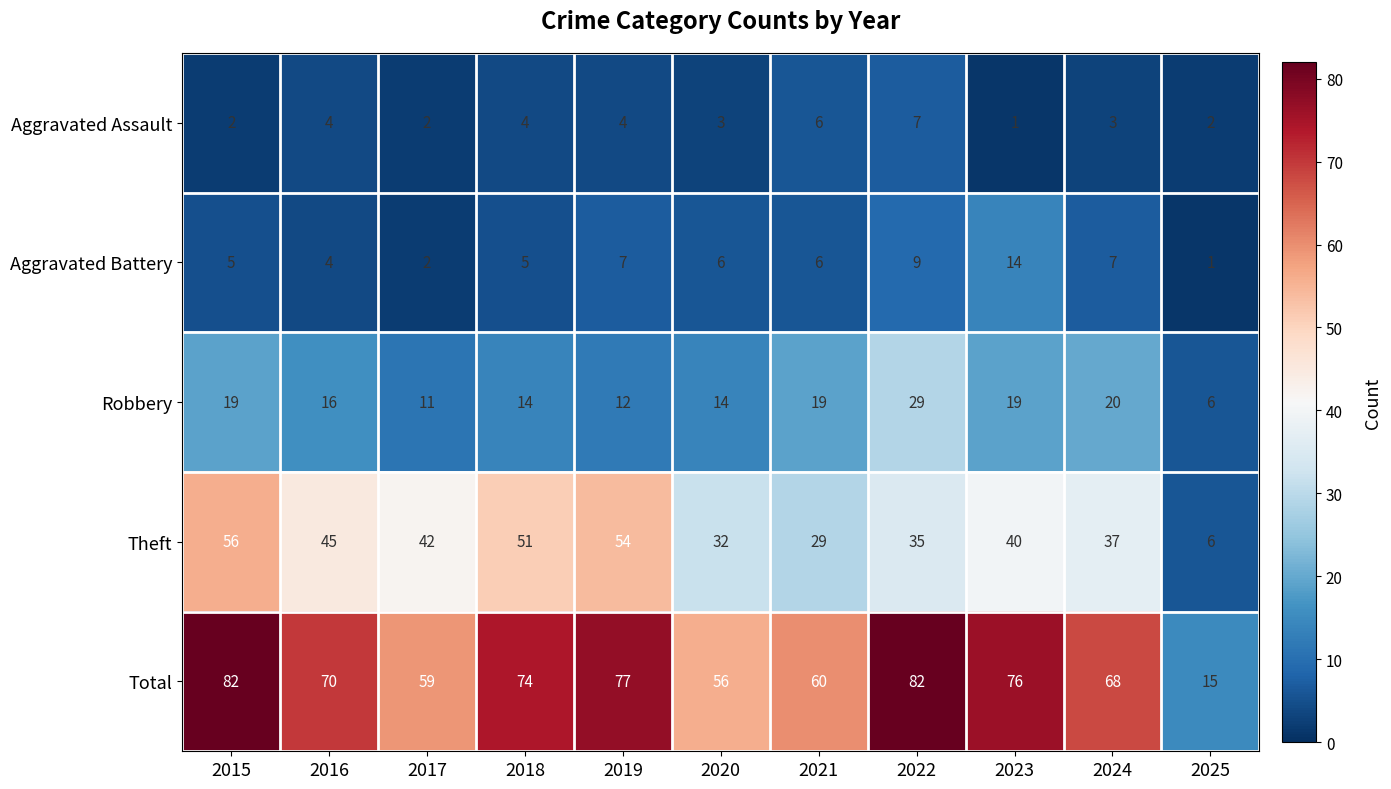

Count the number of data series in this chart.

5